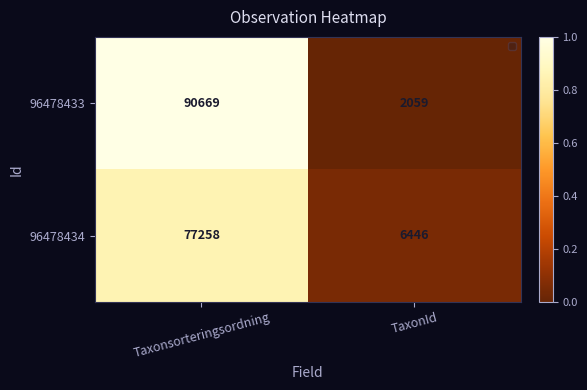

List the series in order of their peak value, lowest first.

96478434, 96478433